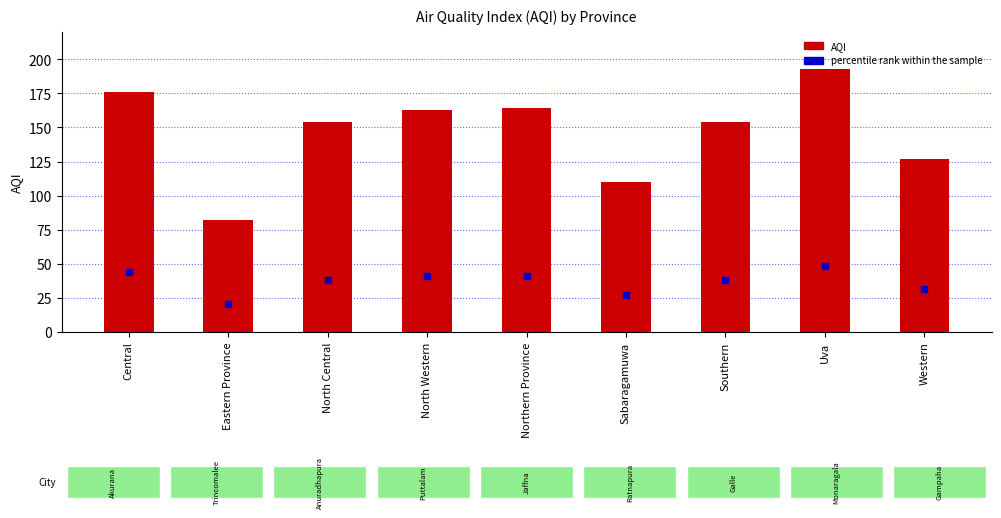

At how many categories does at least one series exceed 177?

1